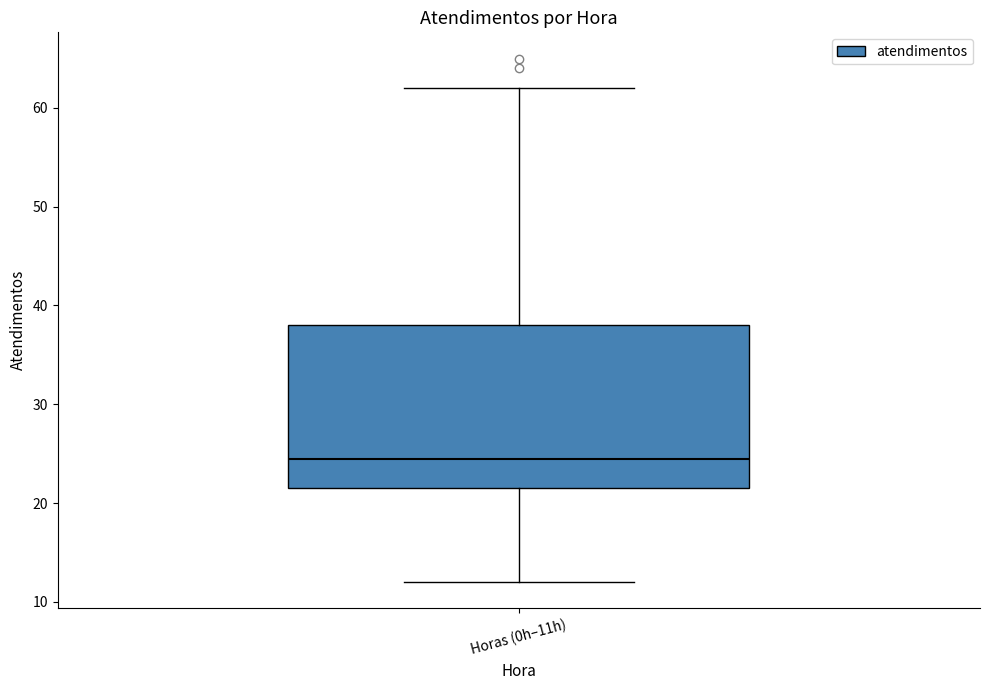

Read this box plot against the y-axis: the position of the median line, the range covered by the box, and the ends of both whiskers. The values are not printed on the chart, so give them approximately, as read against the axis.

median 25, box 22 to 38, whiskers 12 to 62